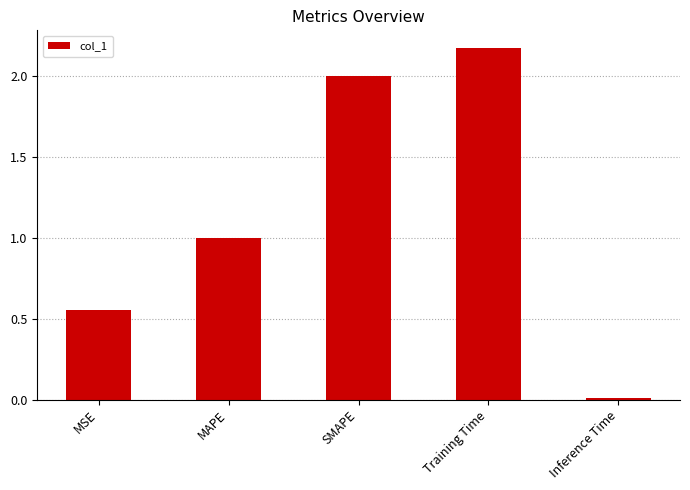

Rank the categories by value from lowest to highest.

Inference Time, MSE, MAPE, SMAPE, Training Time